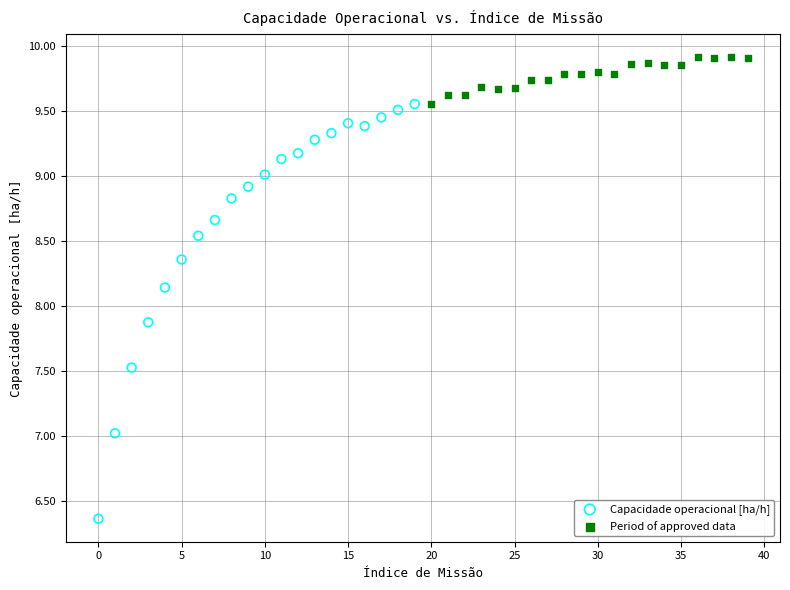

What are all the series names shown in the legend?

Capacidade operacional [ha/h], Period of approved data